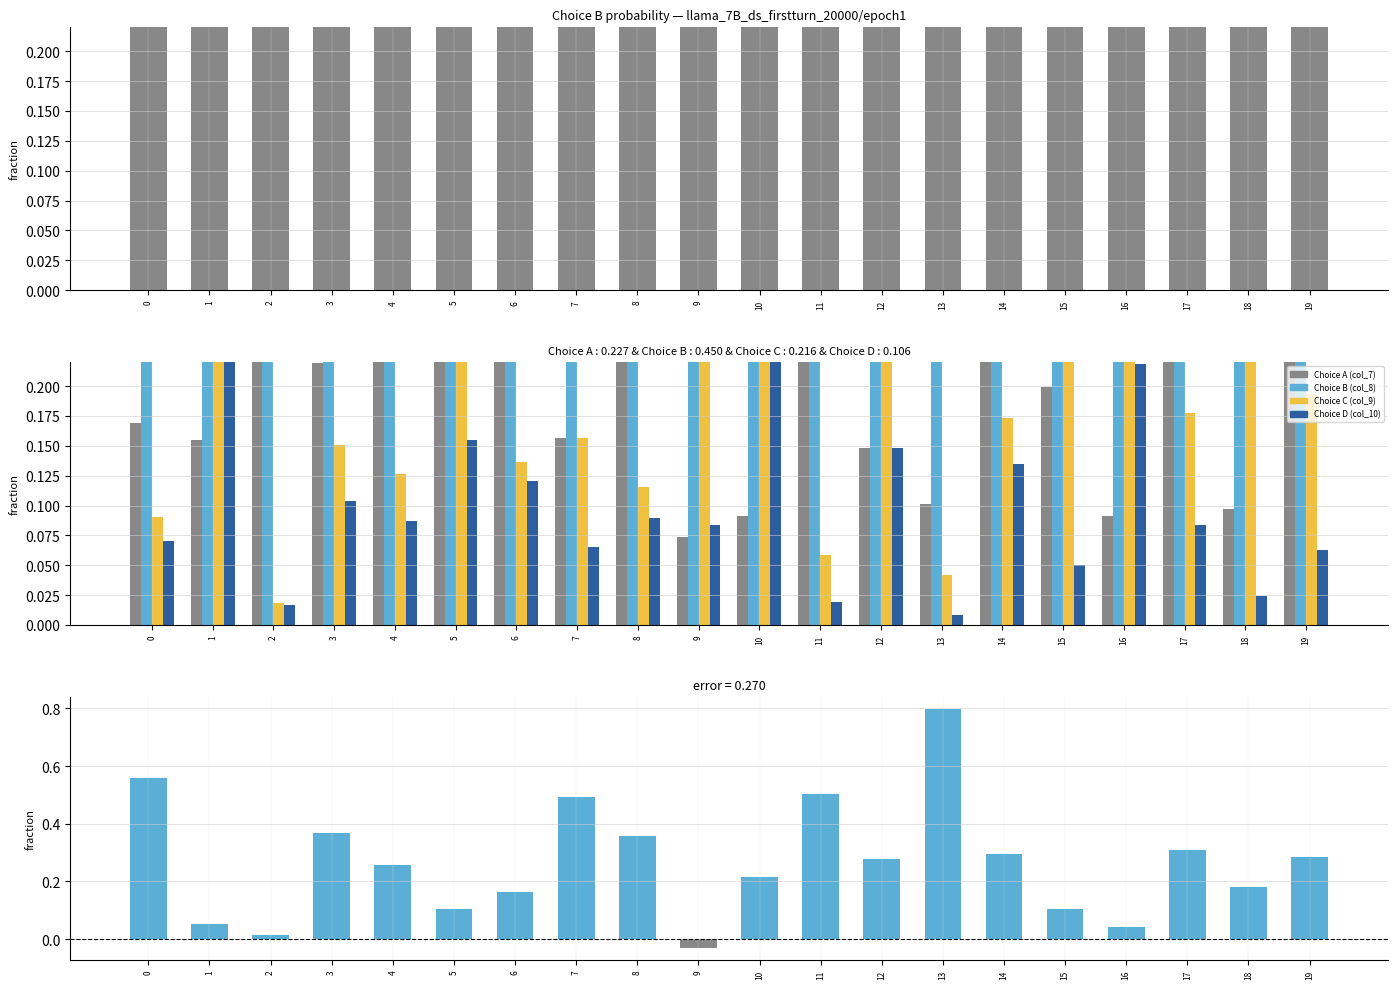

At which label does Choice D (col_10) reach its minimum?

13